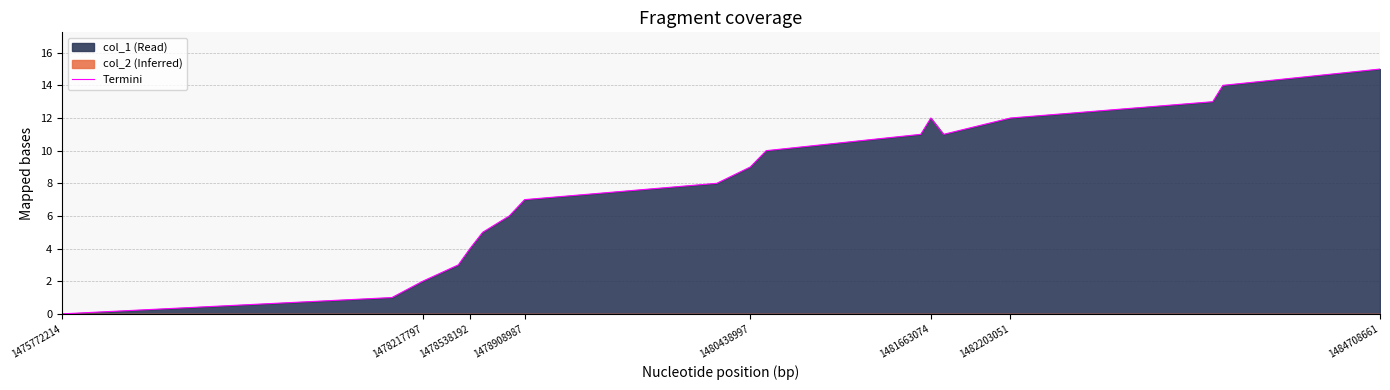

Which category has the lowest value in the Termini series?

1475772214